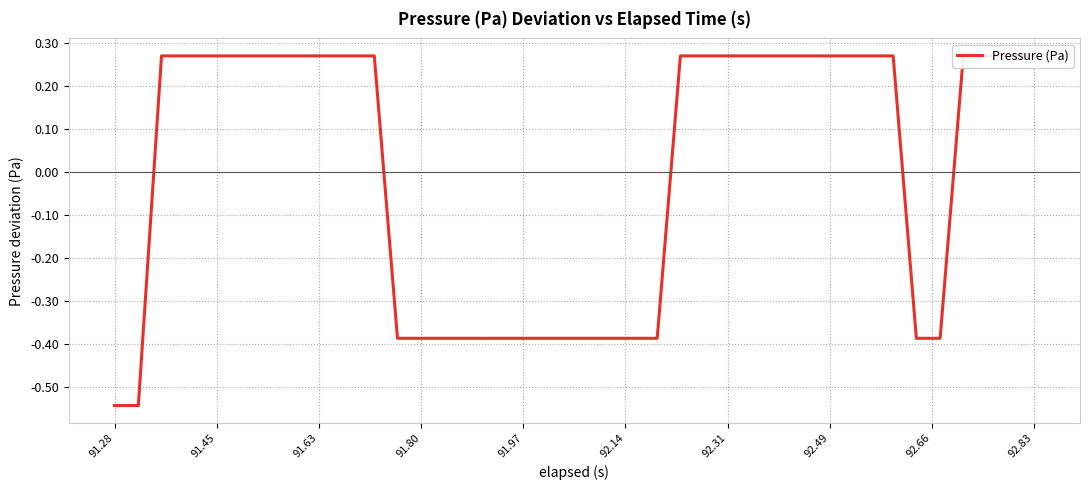

At which label is the value closest to 0?

91.63